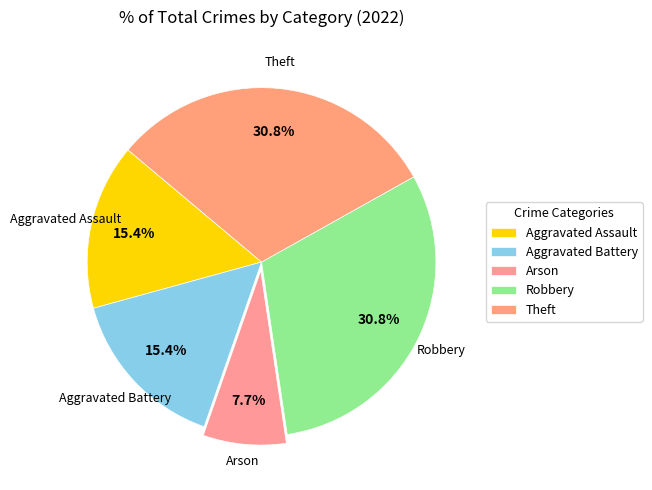

Is Arson the majority of the pie?

No